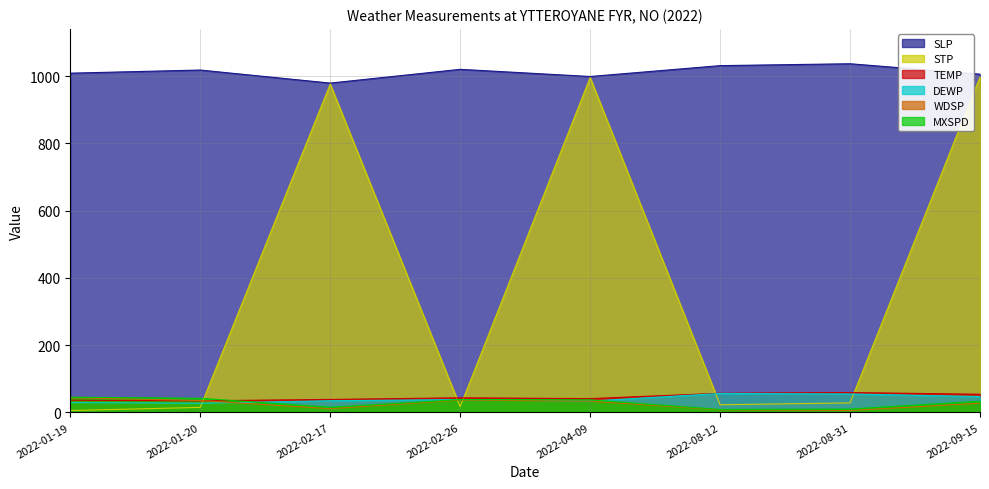

True or false: WDSP has a value of 7.4 at 2022-08-12.

True